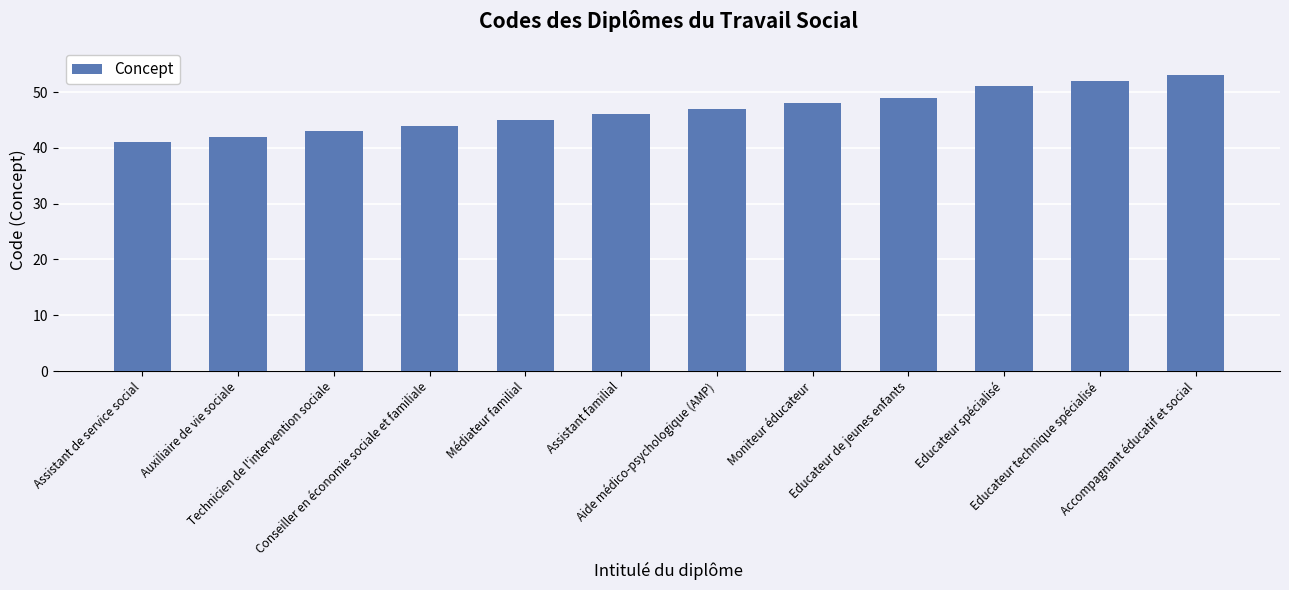

Rank the categories by value from lowest to highest.

Assistant de service social, Auxiliaire de vie sociale, Technicien de l'intervention sociale, Conseiller en économie sociale et familiale, Médiateur familial, Assistant familial, Aide médico-psychologique (AMP), Moniteur éducateur, Educateur de jeunes enfants, Educateur spécialisé, Educateur technique spécialisé, Accompagnant éducatif et social